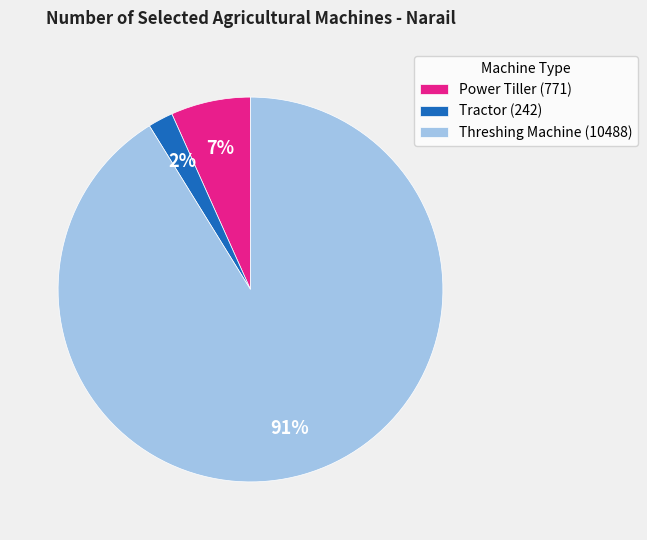

True or false: Power Tiller (771) accounts for 7% of the total.

True